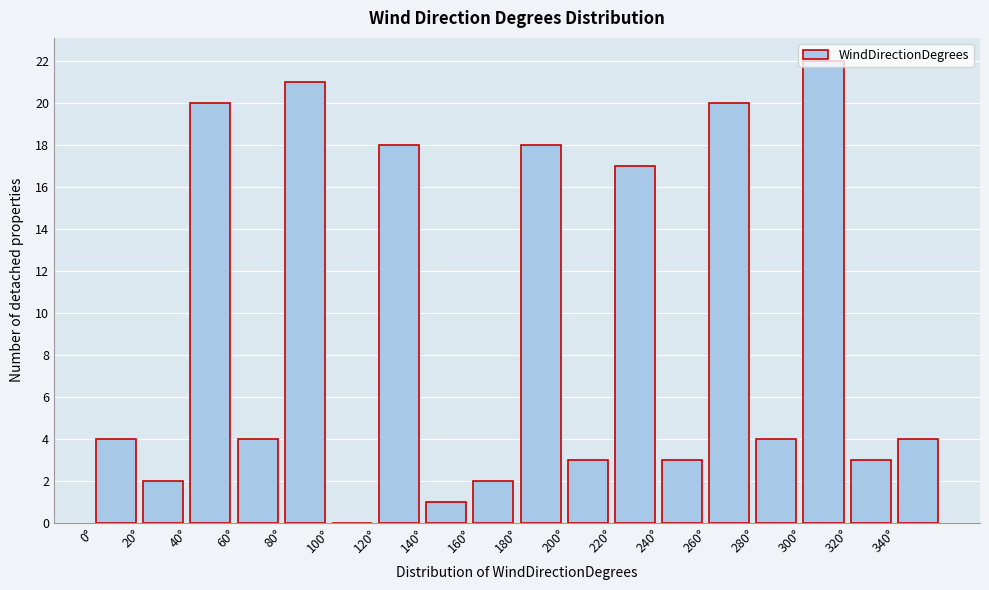

Which range on the x-axis has the tallest bar?

300 to 320